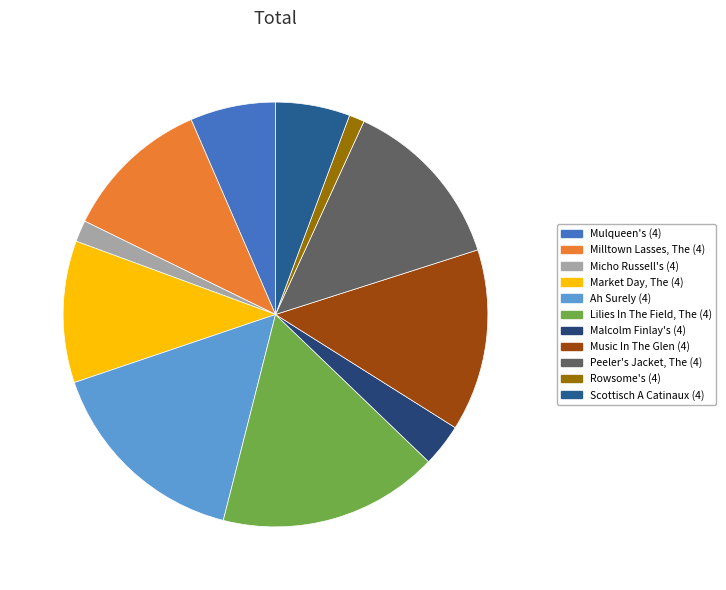

Which slice is the largest?

Lilies In The Field, The (4)